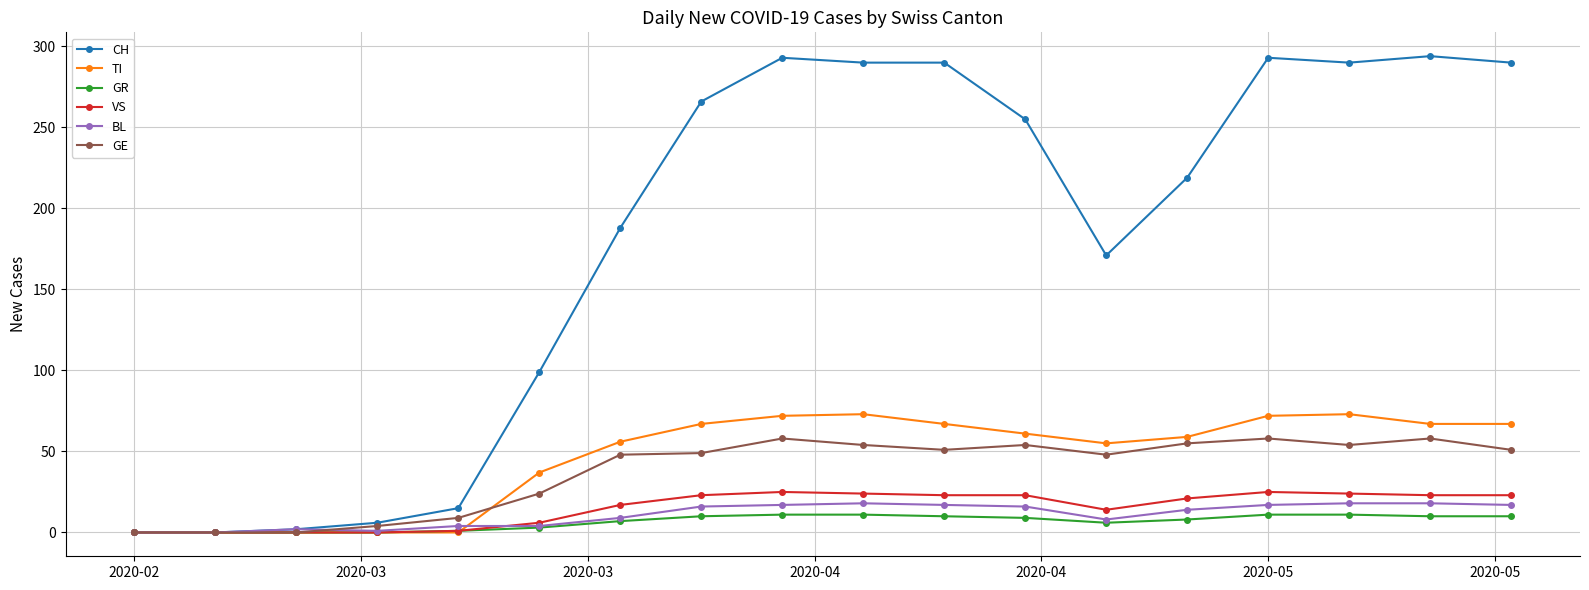

Which series has the largest total across all categories?

CH